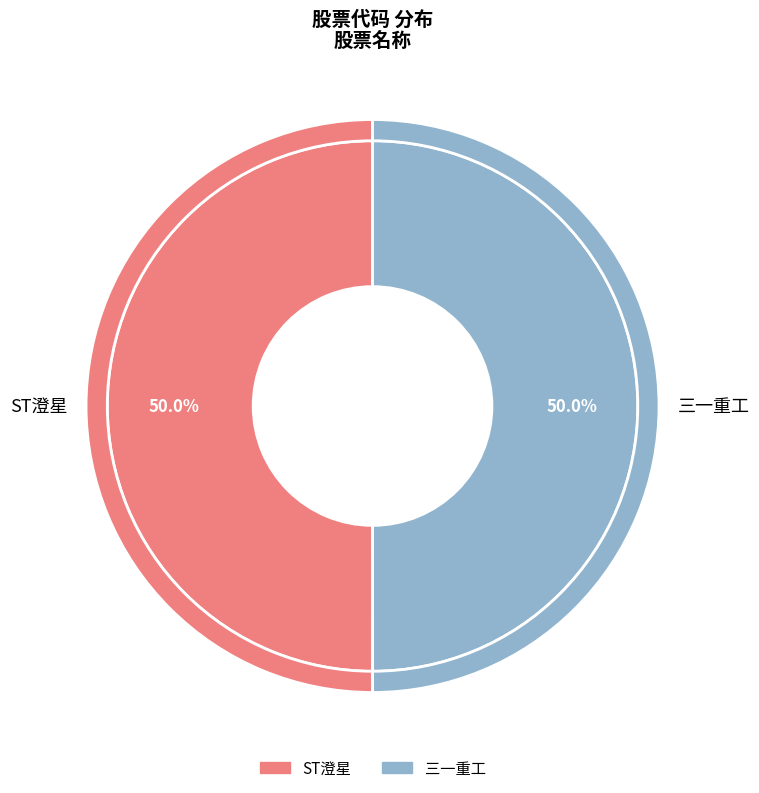

What is the change in value from ST澄星 to 三一重工?

-47